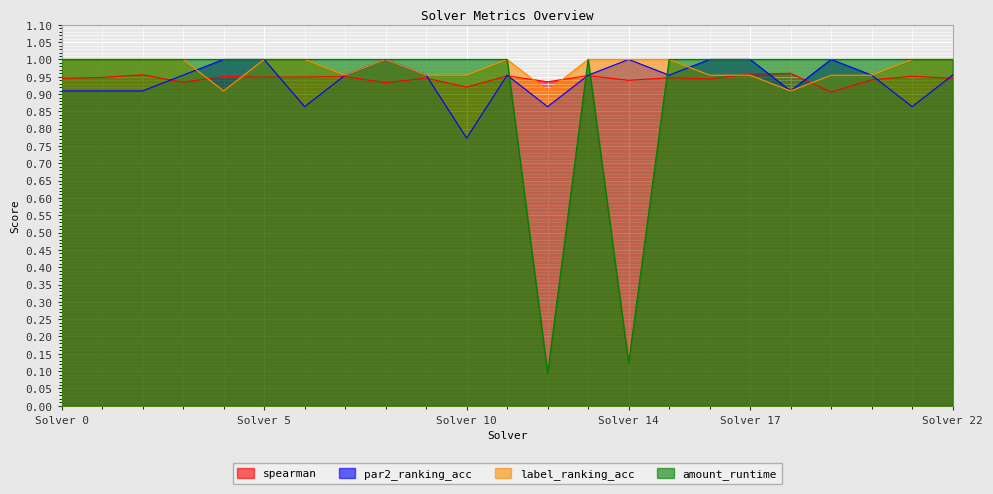

At 11, list the series in order from largest to smallest.

label_ranking_acc, amount_runtime, par2_ranking_acc, spearman